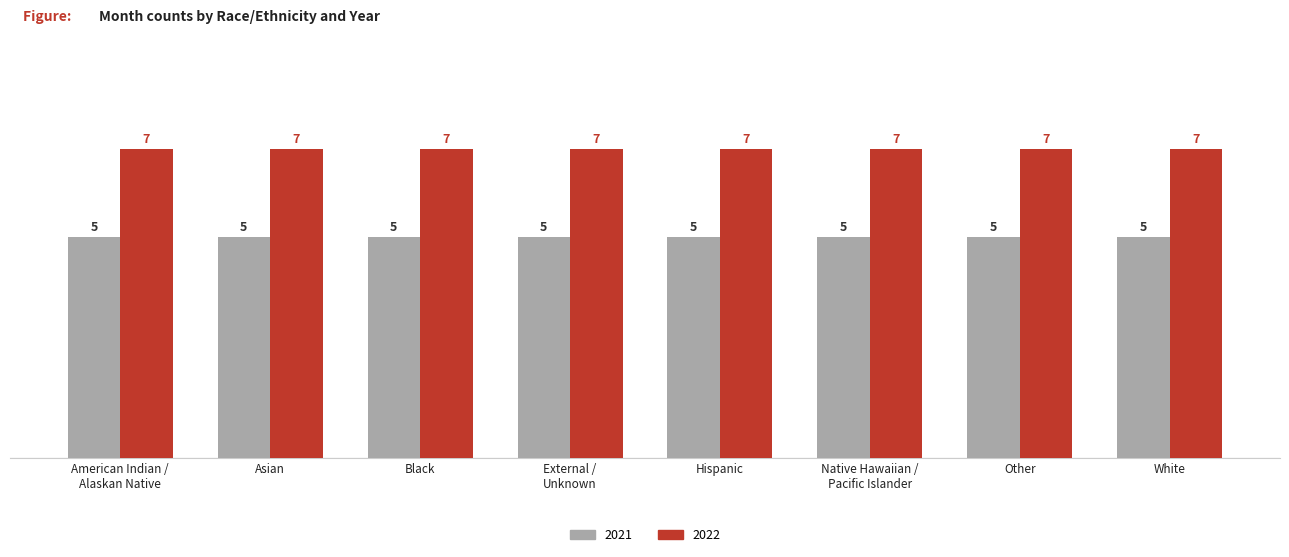

How many categories are shown in the chart?

8